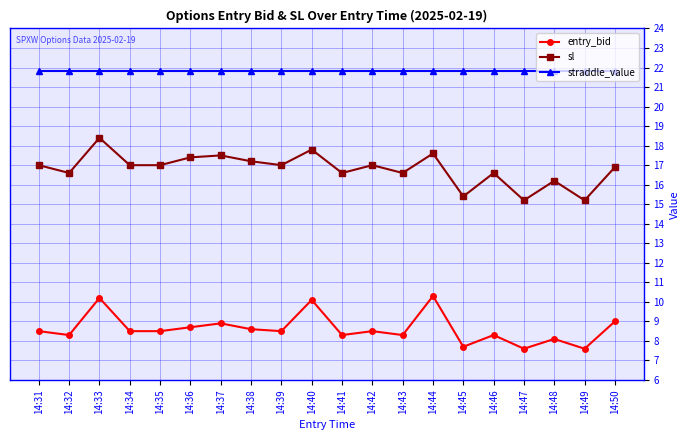

What is the lowest value of the sl series?

15.2